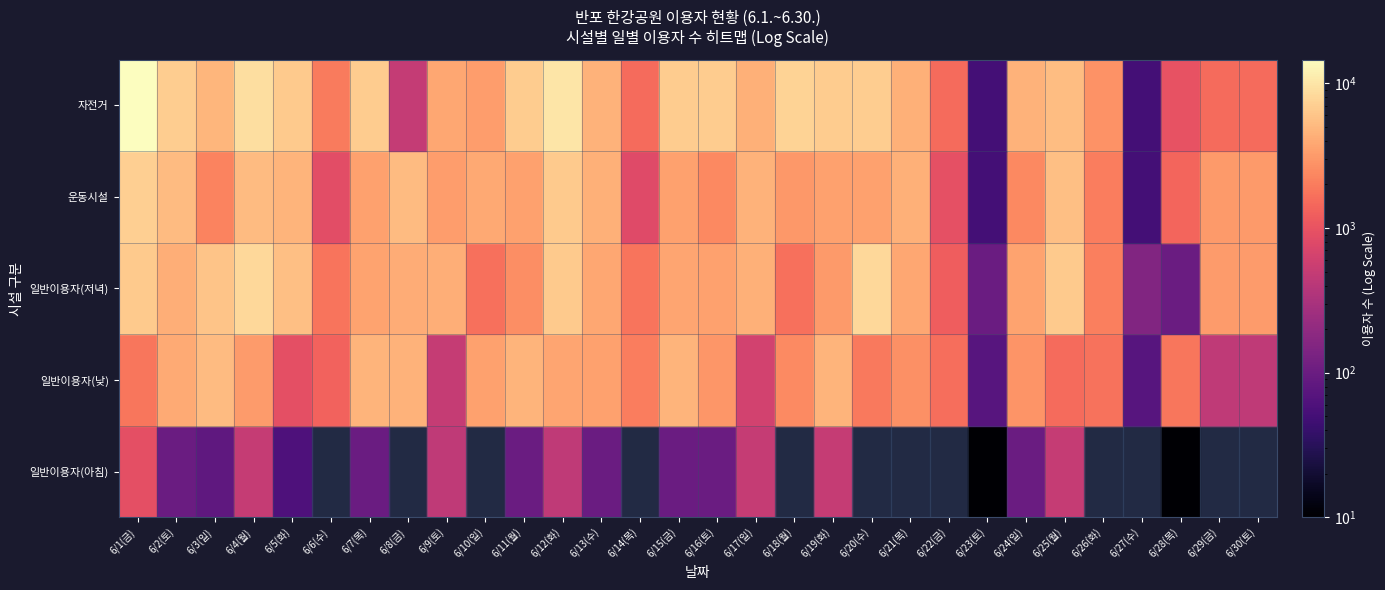

What is the difference between the 일반이용자(저녁) values at 6/3(일) and 6/4(월)?

2100